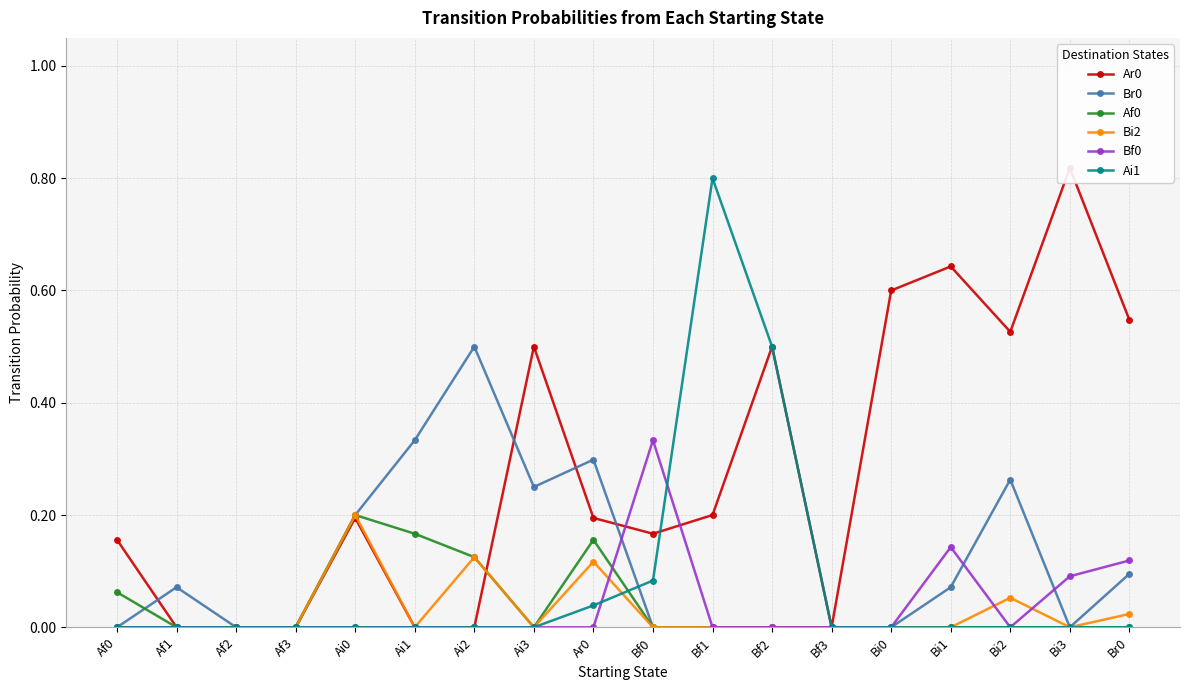

What are all the series names shown in the legend?

Ar0, Br0, Af0, Bi2, Bf0, Ai1